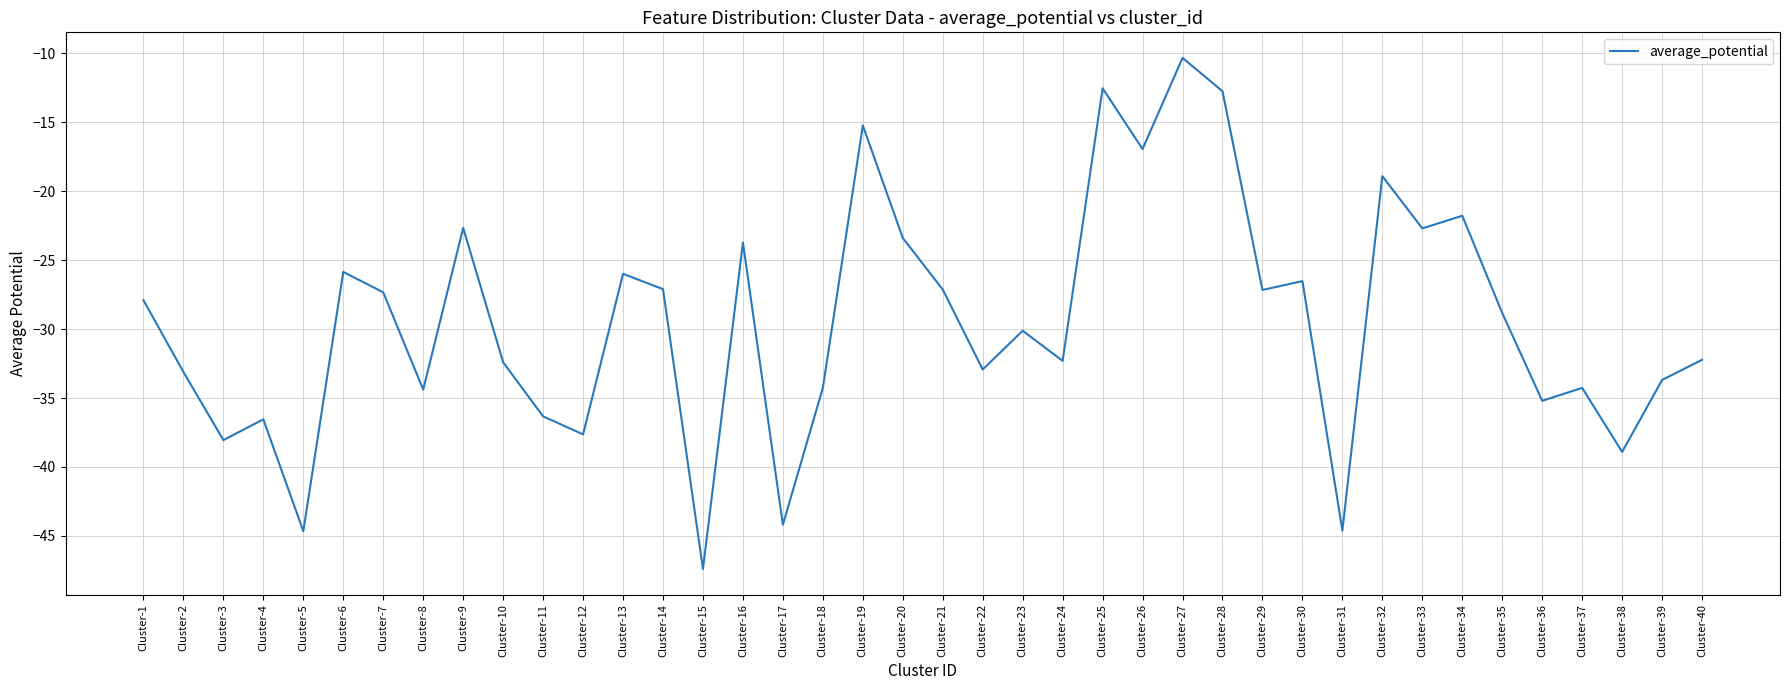

What is the difference between the maximum and minimum values?

37.1